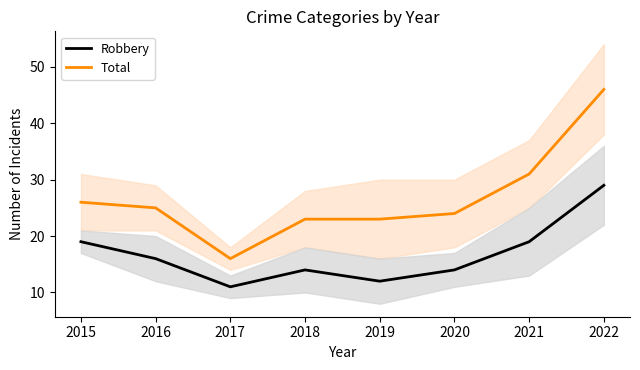

True or false: Total and Robbery intersect in this chart.

False